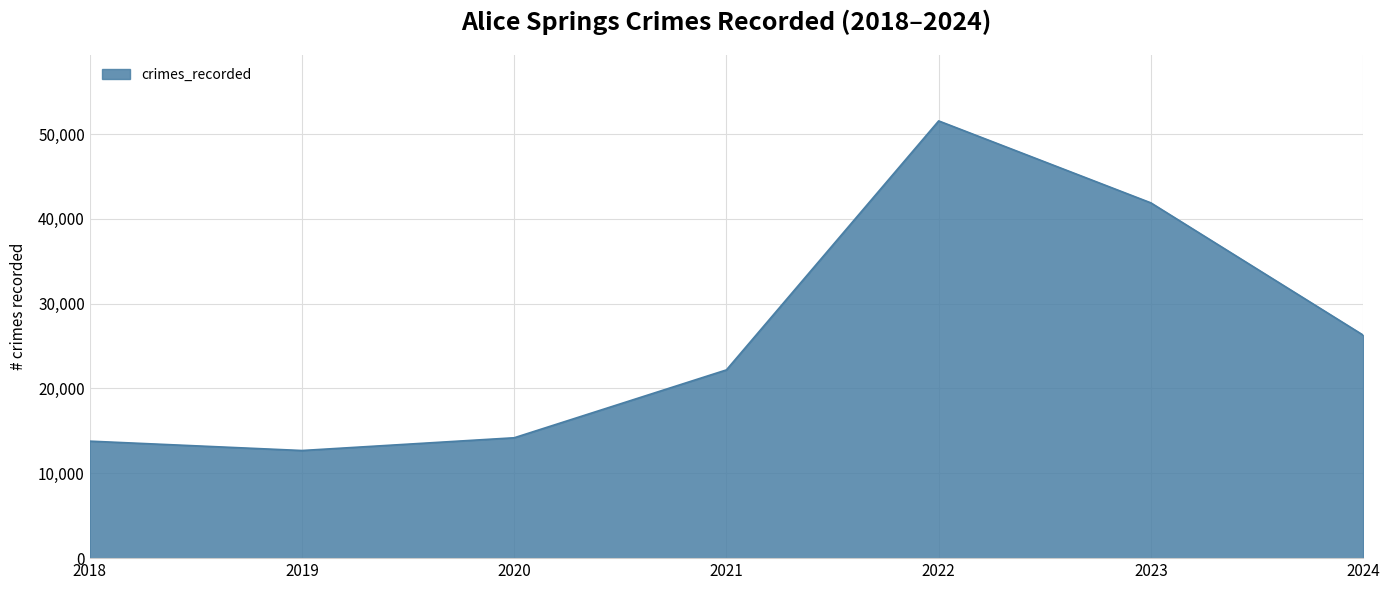

Does the chart display data point markers on the line(s)?

No